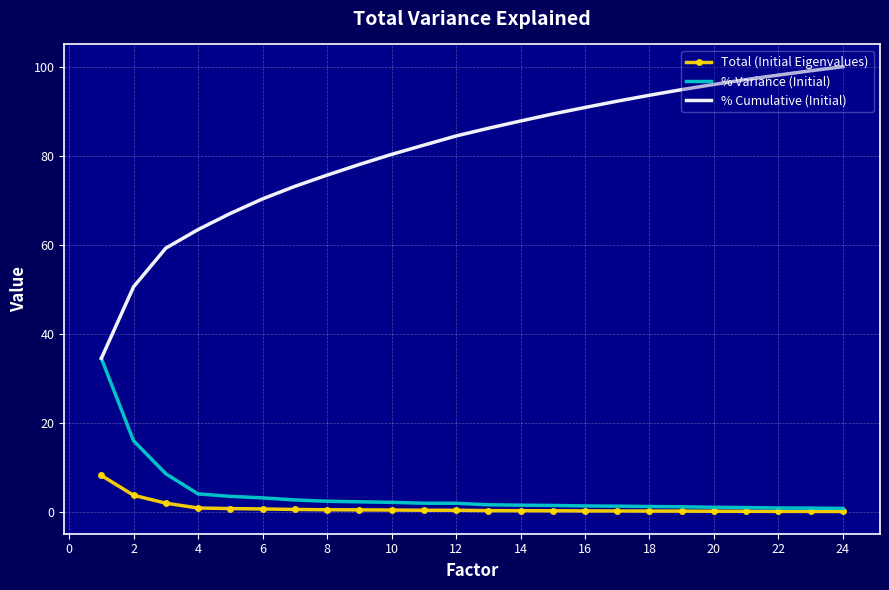

What is the highest value of the % Variance (Initial) series?

34.6